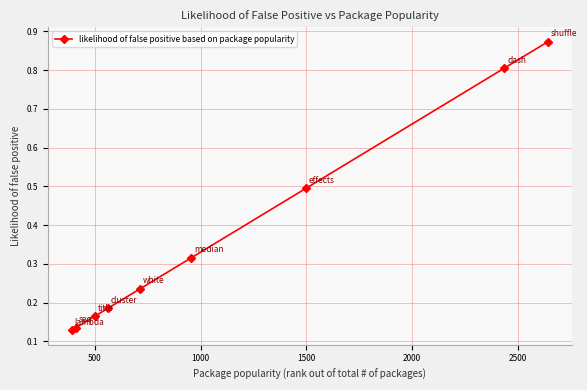

How many lines are shown in the chart?

1